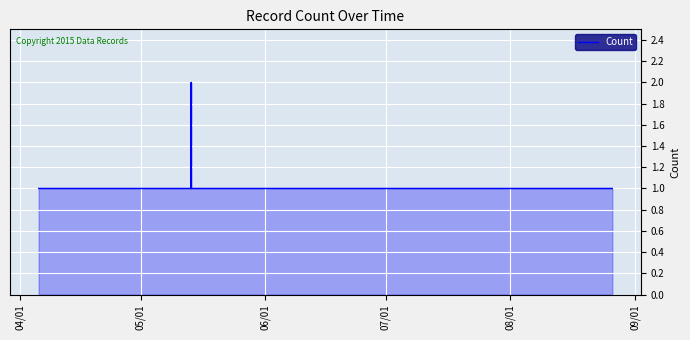

Reading right to left, extract all data points from this chart.

1	1	1	1	1	1	2	1	1	1	1